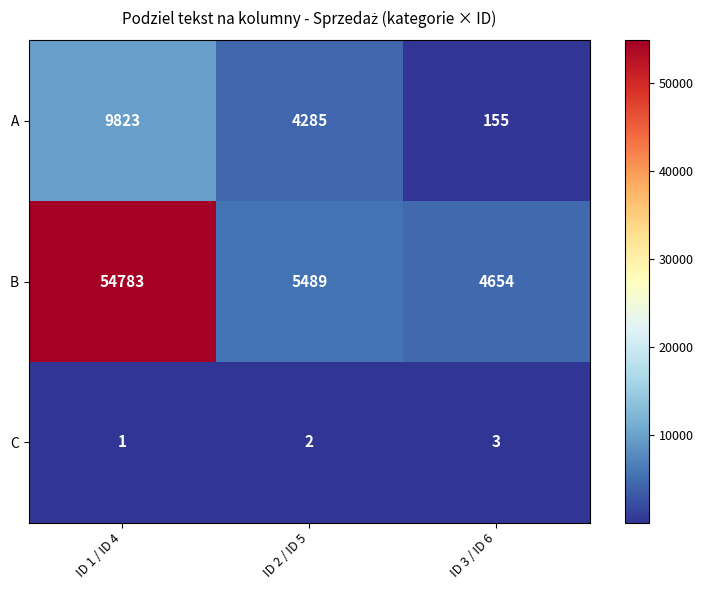

Reading right to left, what are all the values shown in this chart?

A: 155	4285	9823
B: 4654	5489	54783
C: 3	2	1